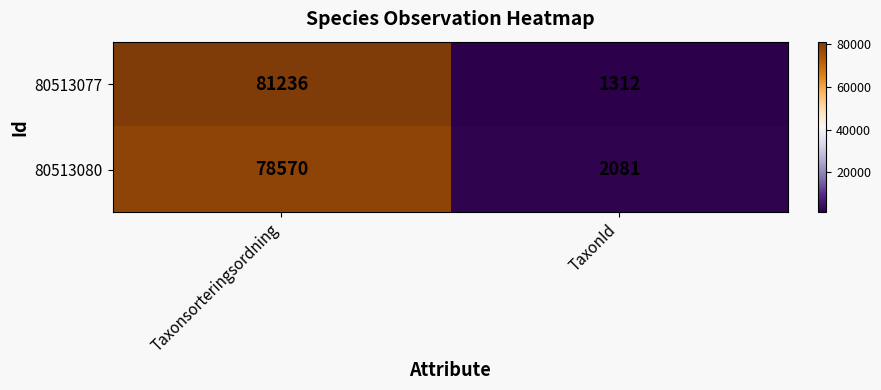

How many values in the 80513080 series are below 78570?

1